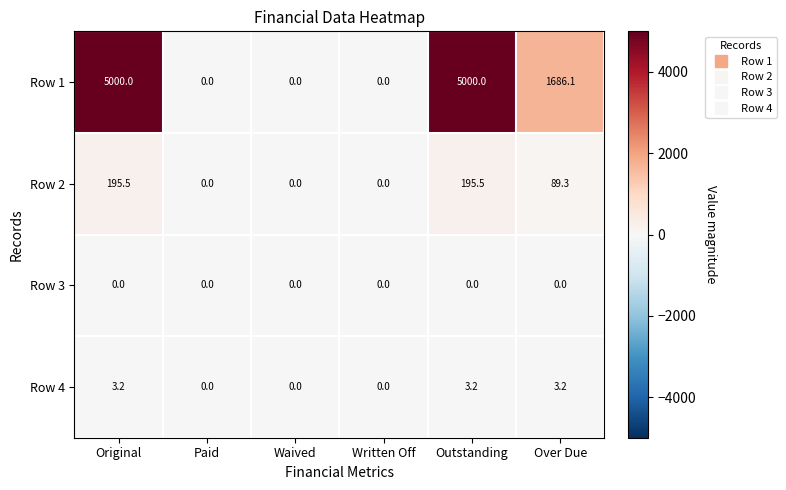

How many categories are shown in the chart?

6